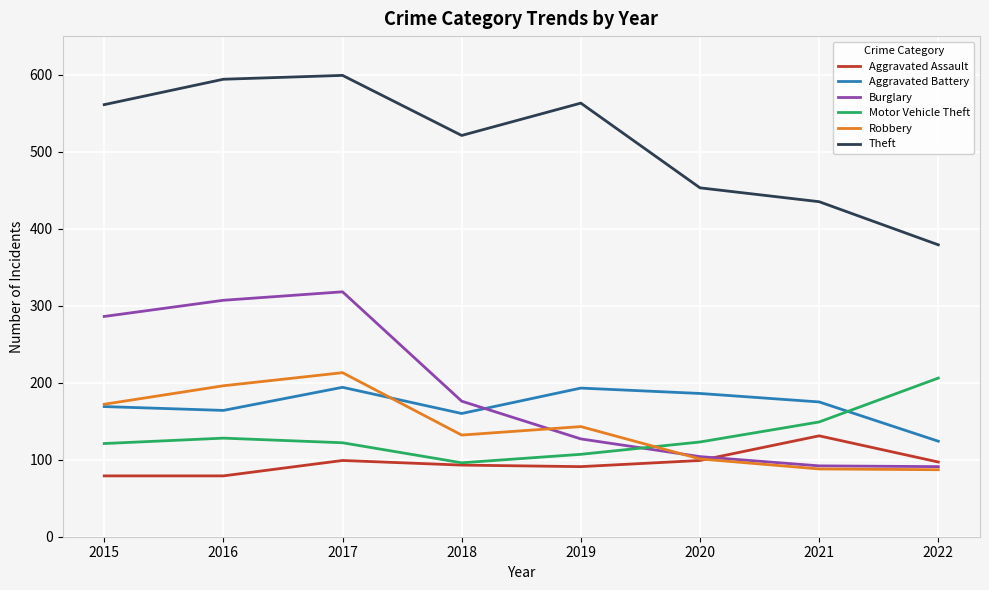

Does the chart display data point markers on the line(s)?

No